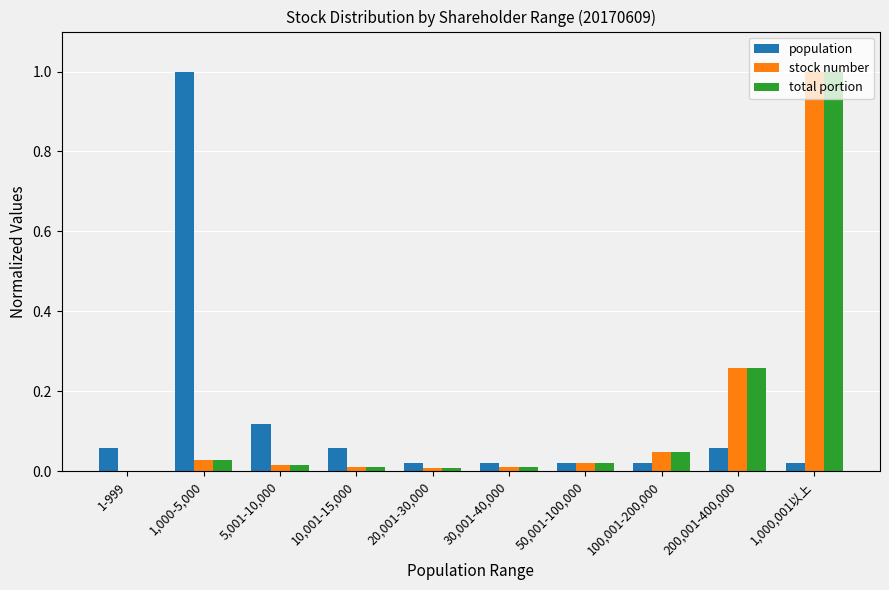

The value of stock number at 5,001-10,000 is 0.0. True or false?

True